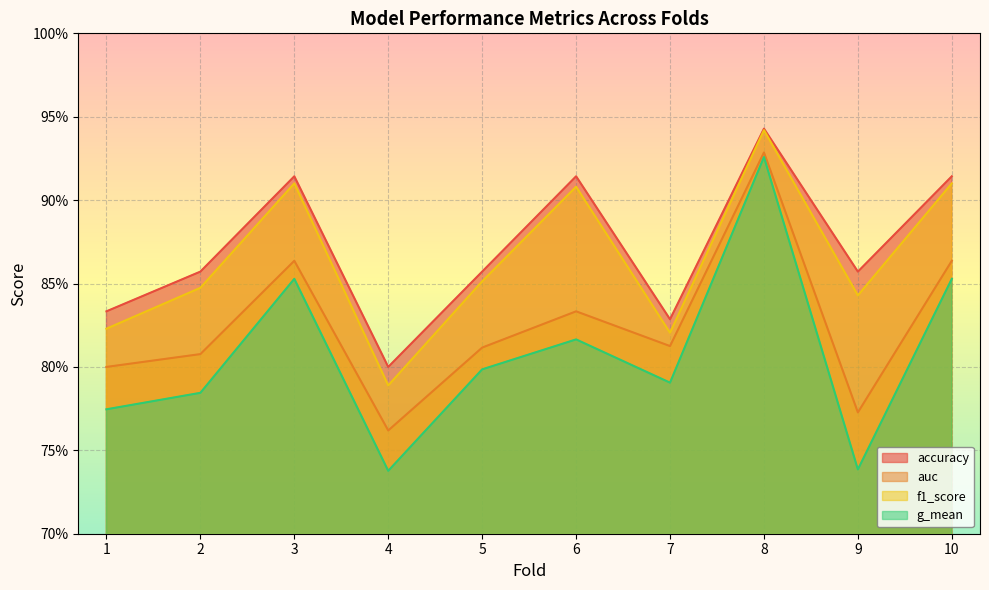

What is the value of the auc point at the 5th from the left?

0.8